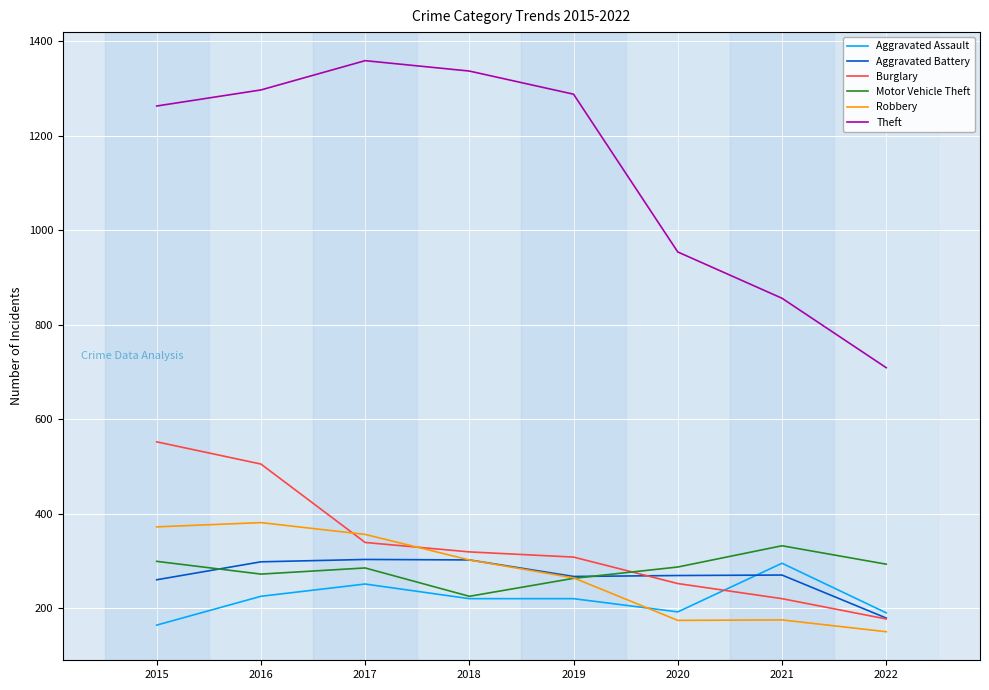

True or false: Motor Vehicle Theft has more than 2 interior local peaks.

False